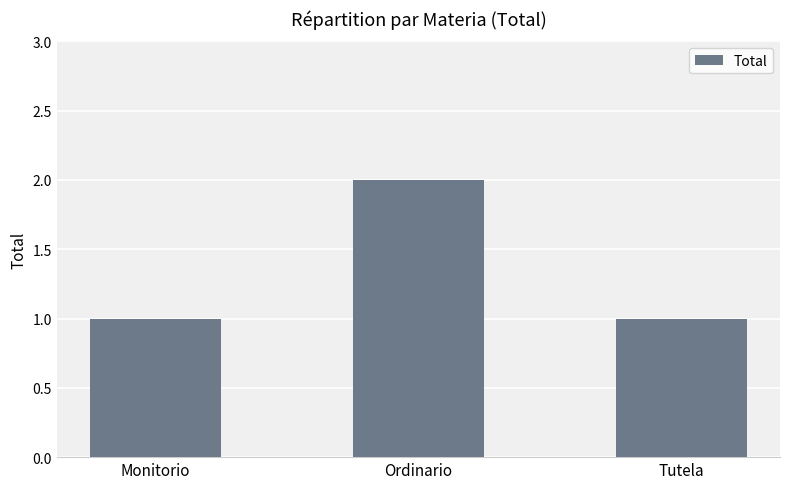

What is the label of the 3rd bar from the right?

Monitorio